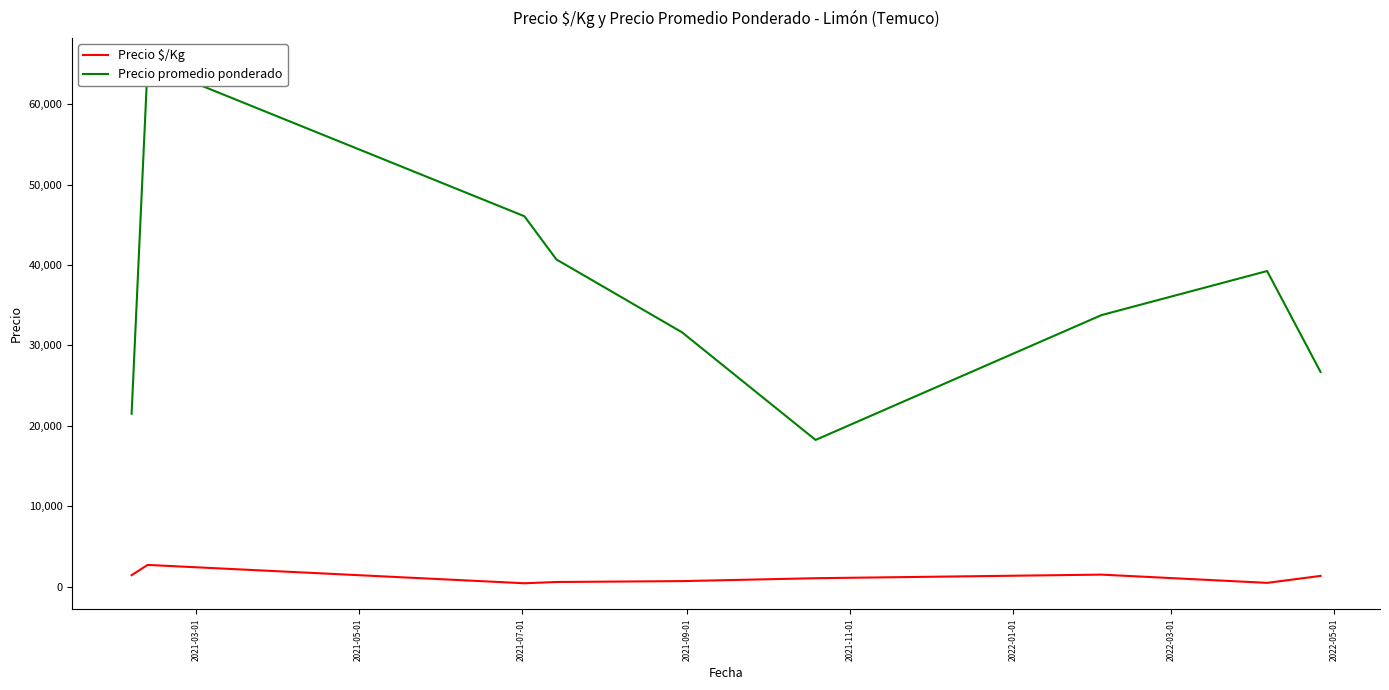

True or false: Precio promedio ponderado has a value of 6521.5 at 2021-03-01.

False